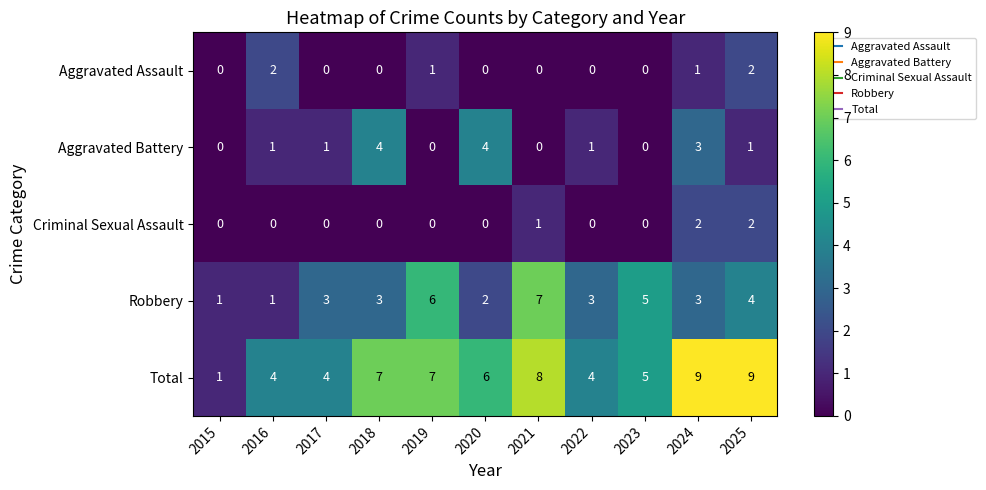

True or false: Aggravated Battery has a value of 2 at 2016.

False